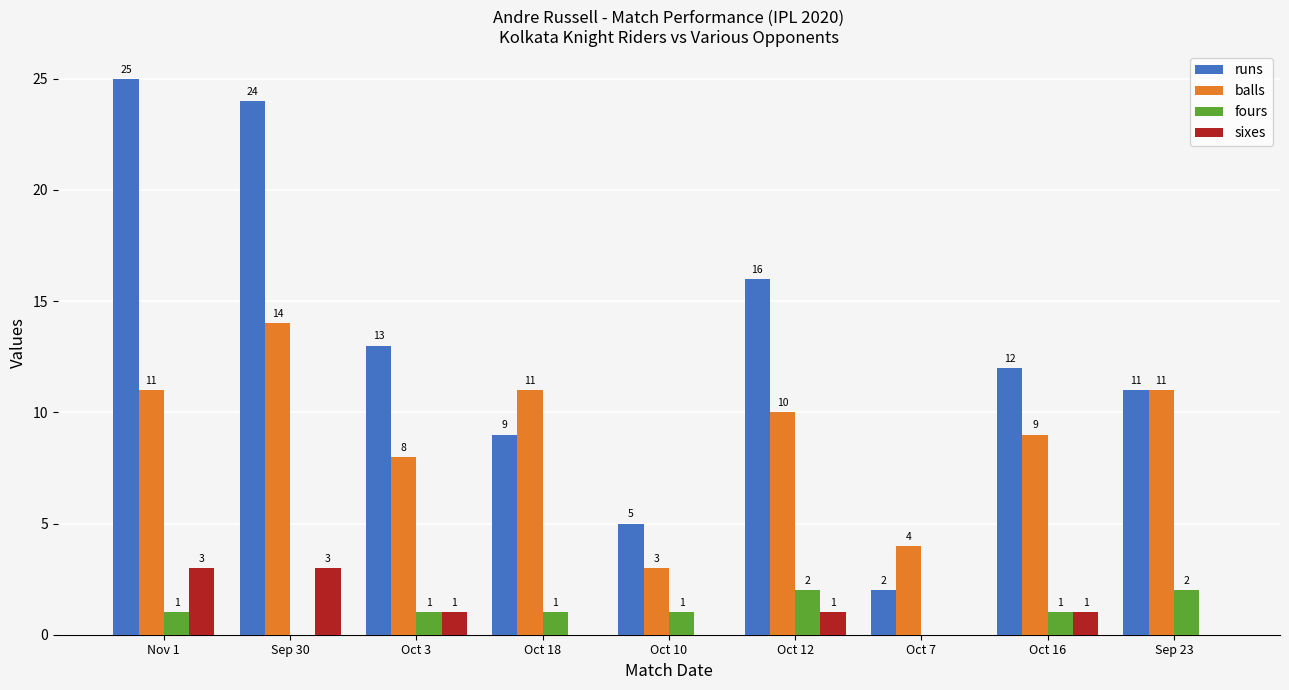

Which series changed the most between Nov 1 and Oct 7?

runs